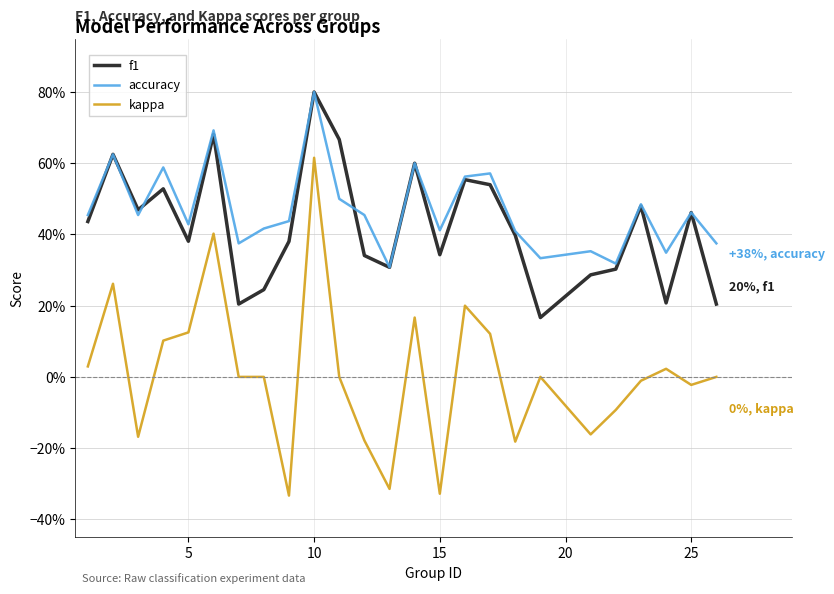

How many times do accuracy and f1 cross each other?

2